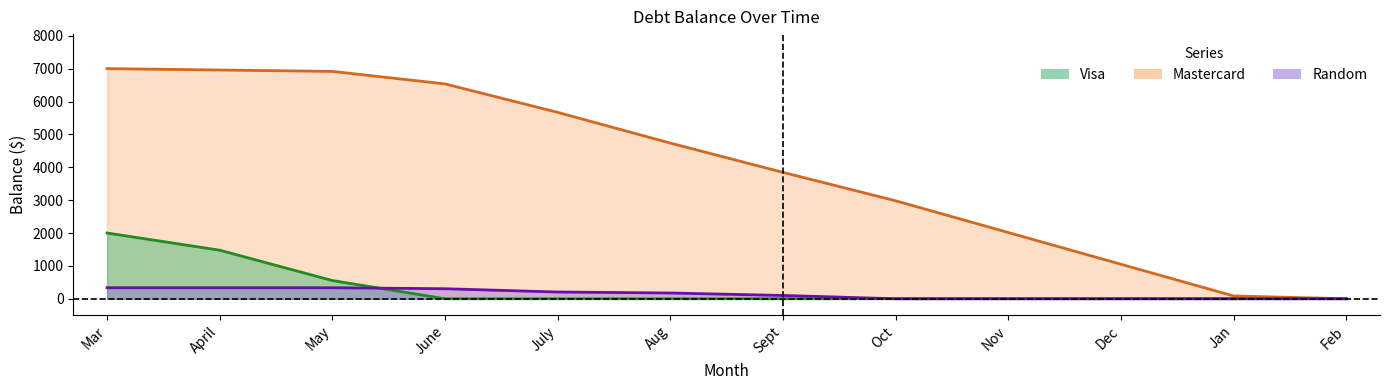

What is the spread (max minus min) of values at Oct?

2980